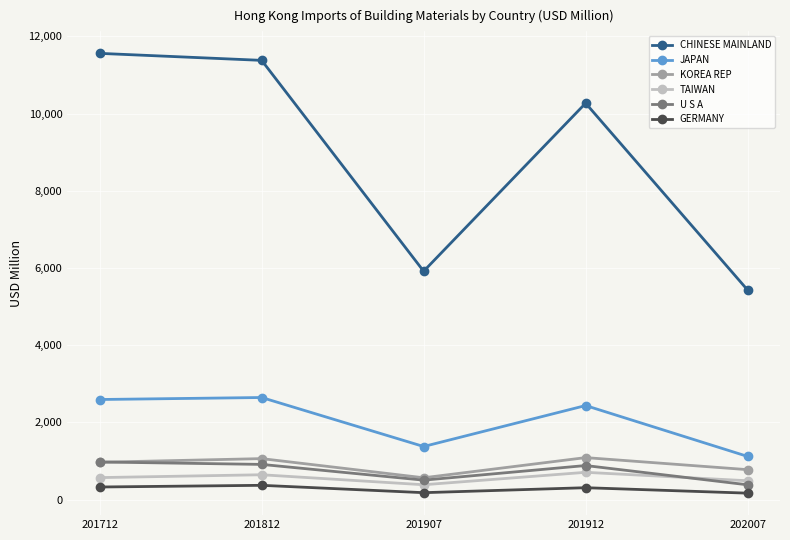

What is the sum of all TAIWAN values?

2803.3